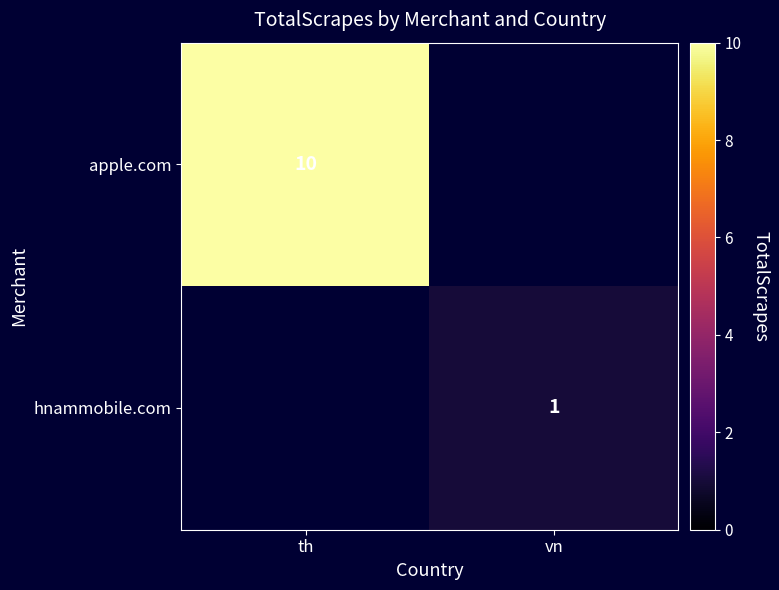

What is the smallest value displayed?

1.0